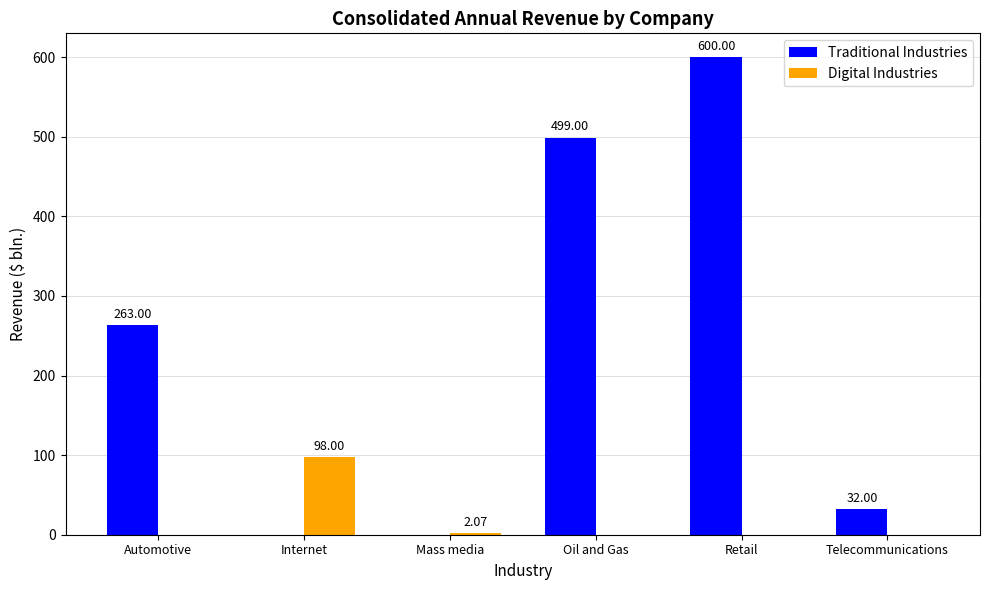

What is the sum of all Digital Industries values?

100.1